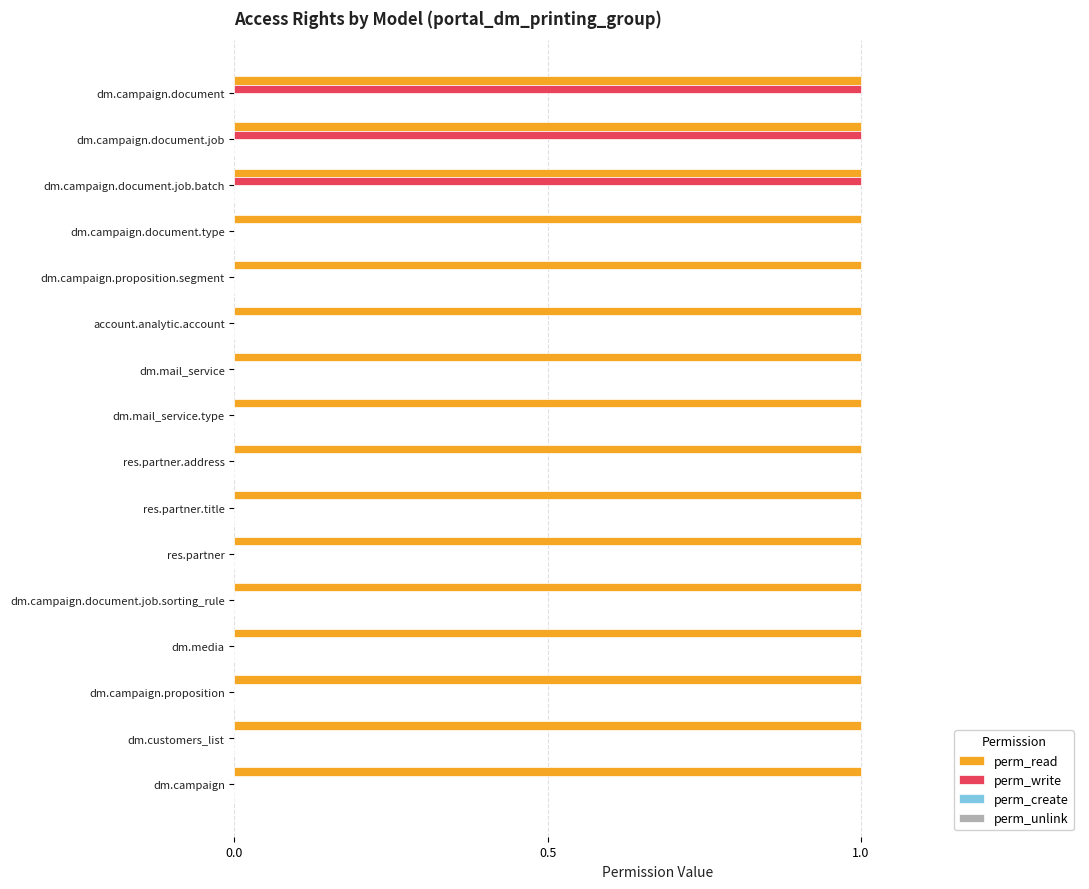

The value of perm_read at dm.campaign.document is 1. True or false?

True